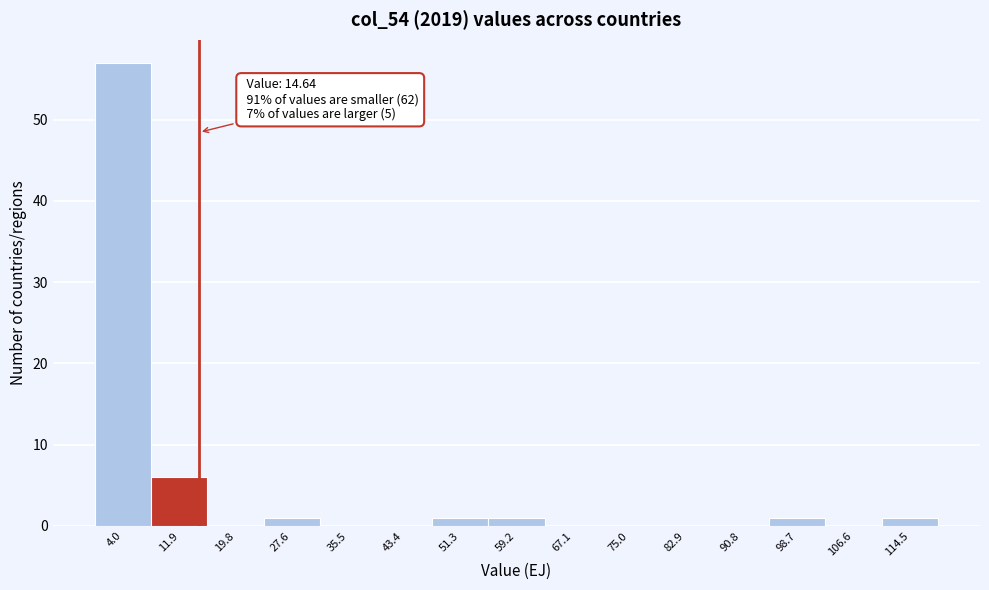

Which range on the x-axis has the tallest bar?

0 to 8